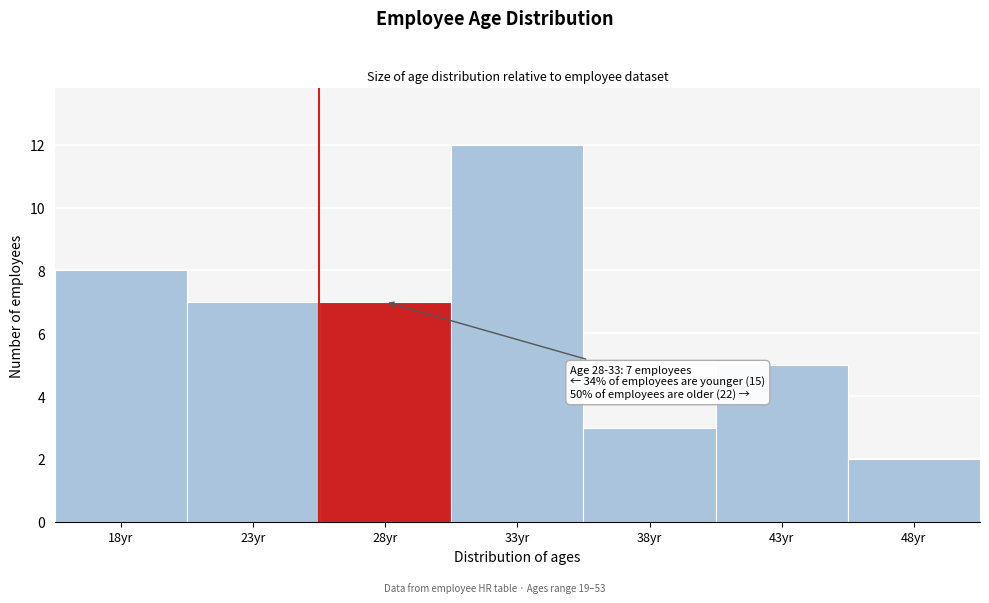

Reading left to right, extract all data points from this chart.

8	7	7	12	3	5	2